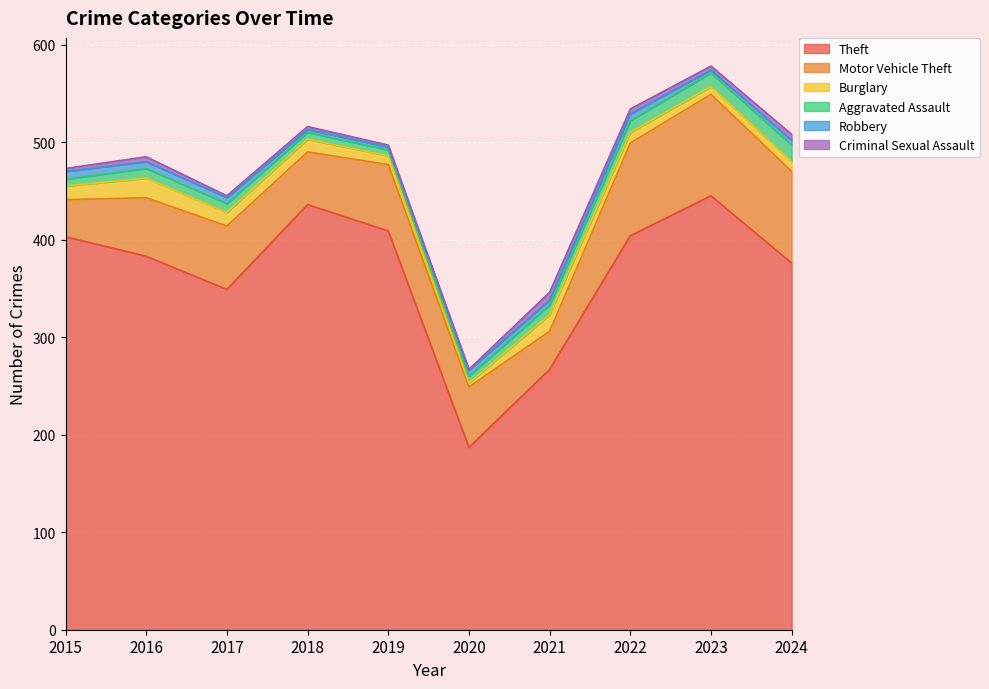

The Motor Vehicle Theft series shows 170 at 2023. True or false?

False